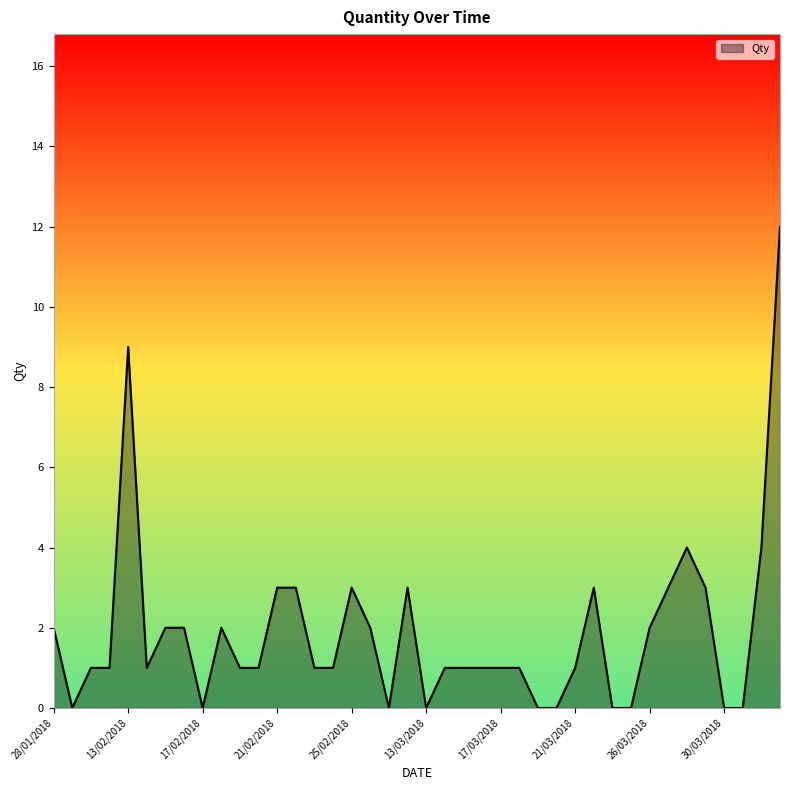

What is the maximum value shown in the chart?

12